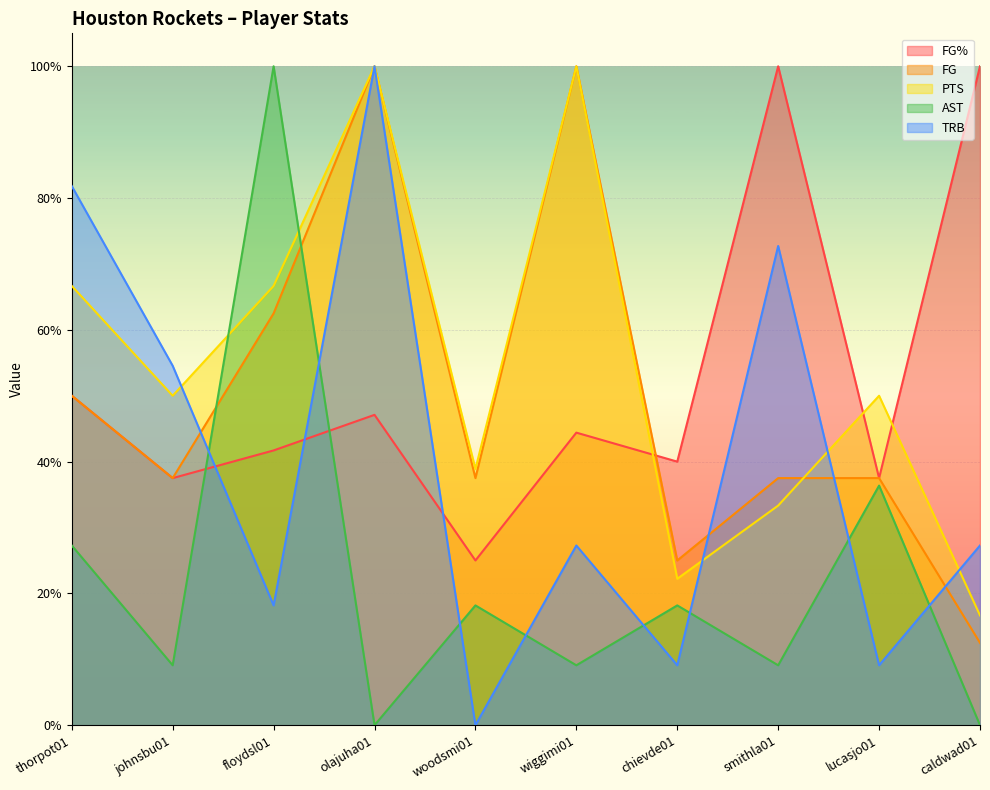

Rank the series at woodsmi01 from lowest to highest value.

TRB, AST, FG%, FG, PTS